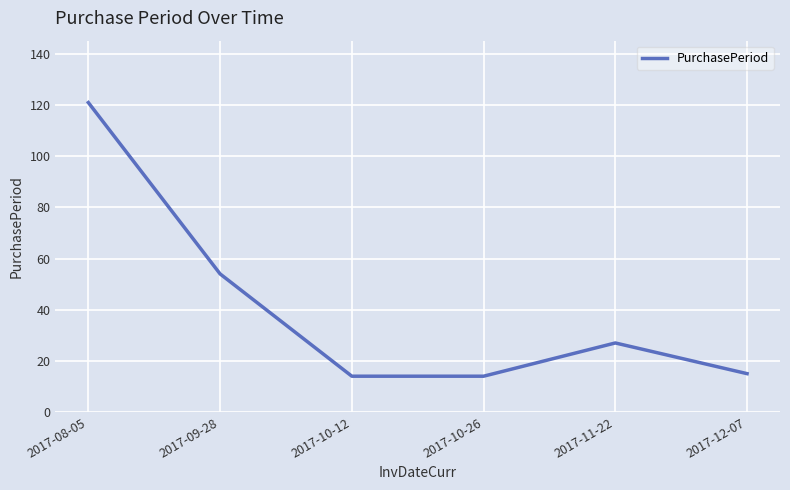

What position from the right is 2017-10-12?

4